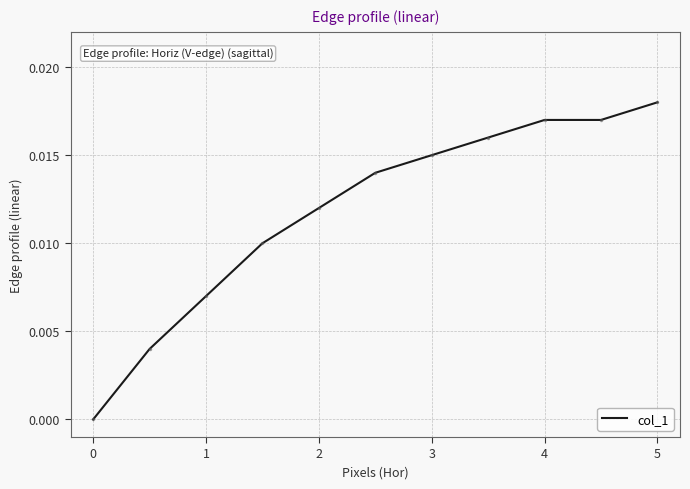

Which label corresponds to the largest value in the chart?

5